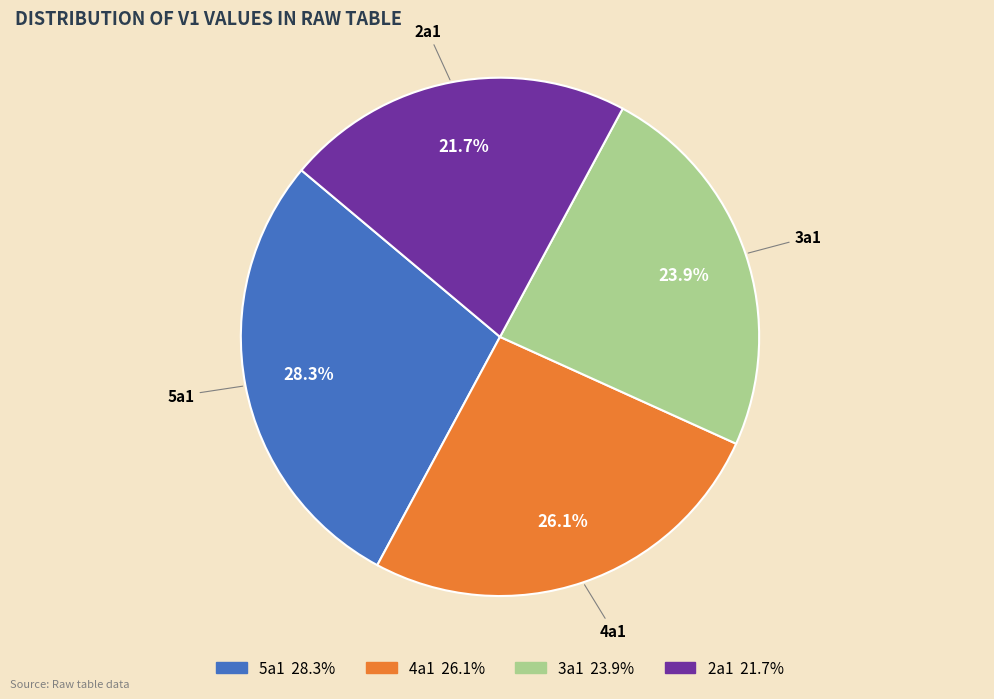

Is there a majority slice in this chart?

No